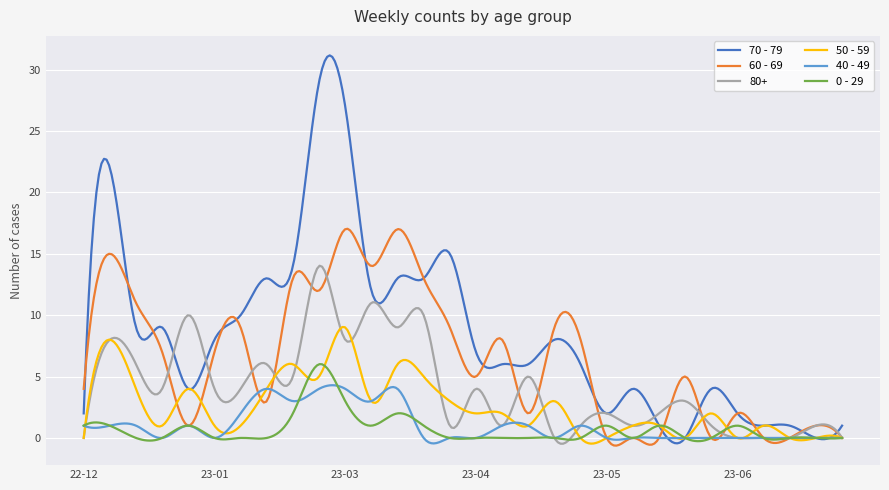

What is the maximum value shown in the chart?

31.2